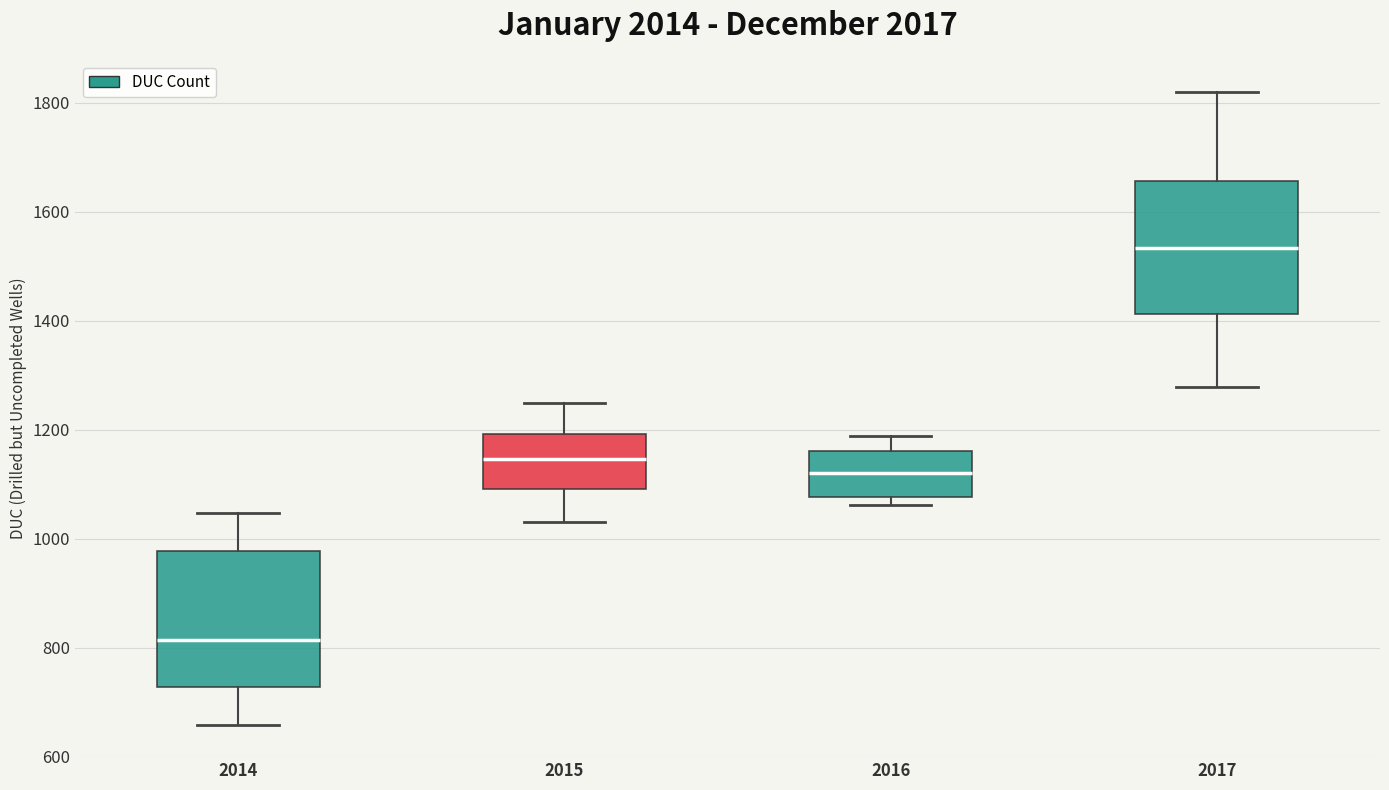

Where does the lower whisker of the box at x = 2015 end on the y-axis? The values are not printed on the chart, so give them approximately, as read against the axis.

1040